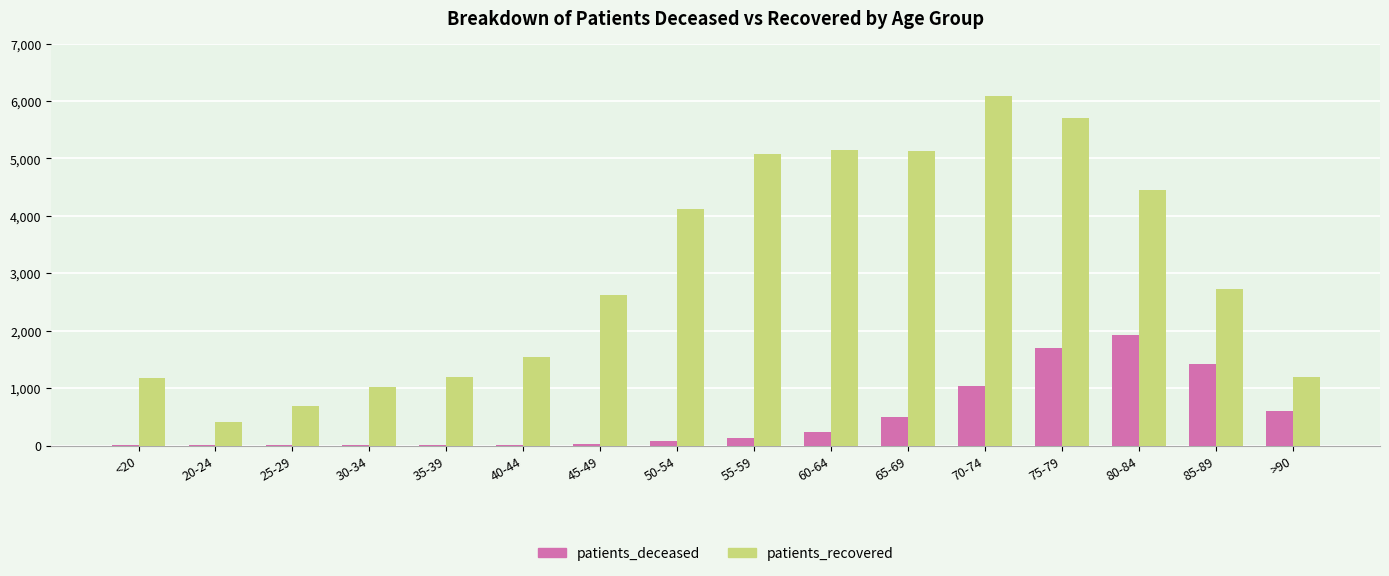

What is the highest value of the patients_recovered series?

6091